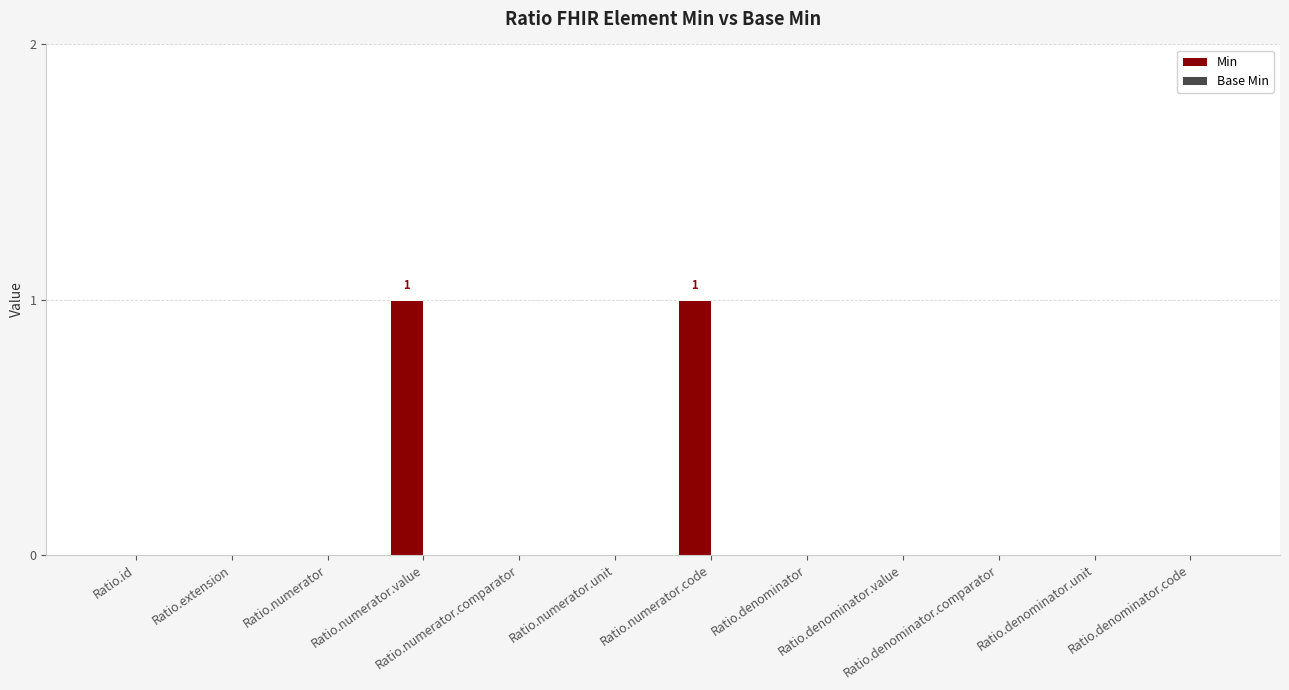

How many series are shown in this chart?

1